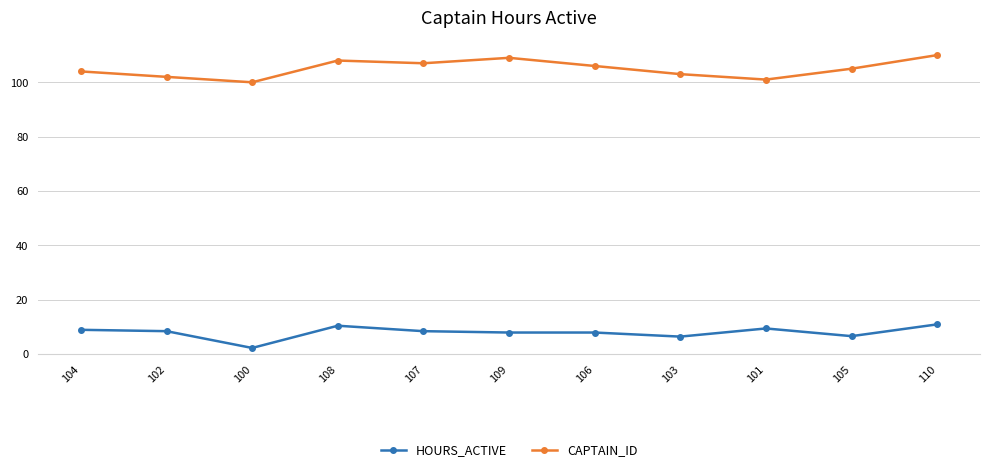

The HOURS_ACTIVE series shows 6.7 at 105. True or false?

True